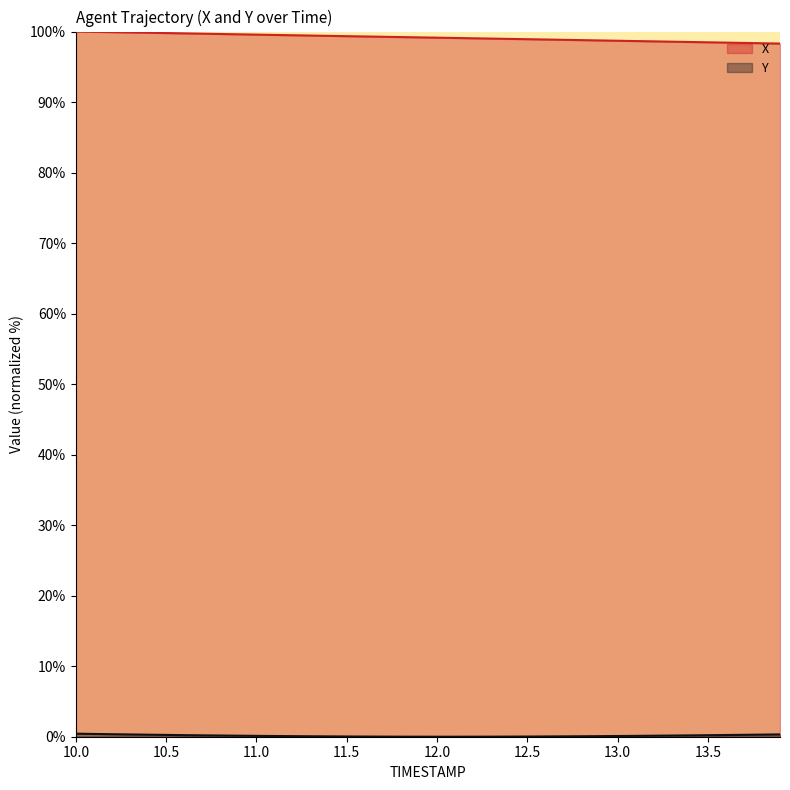

How many values in Y are above zero?

39